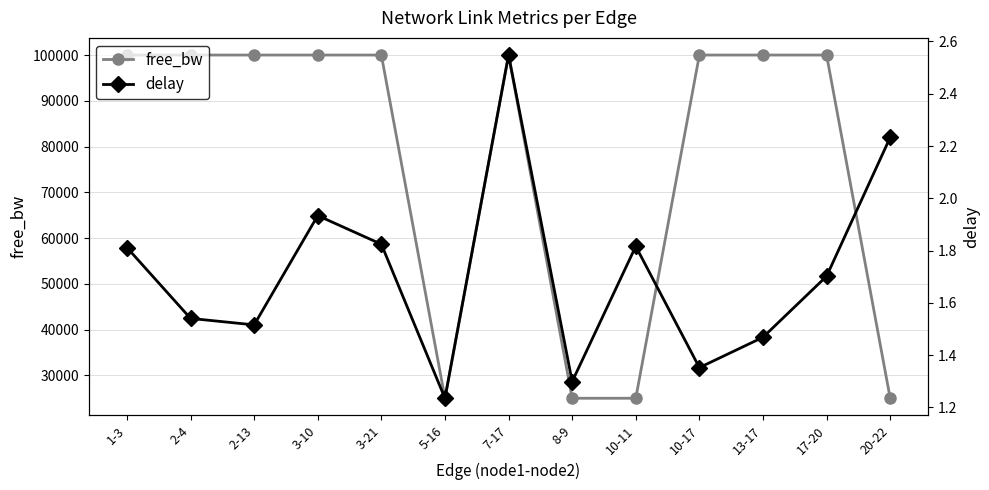

How many lines are shown in the chart?

2